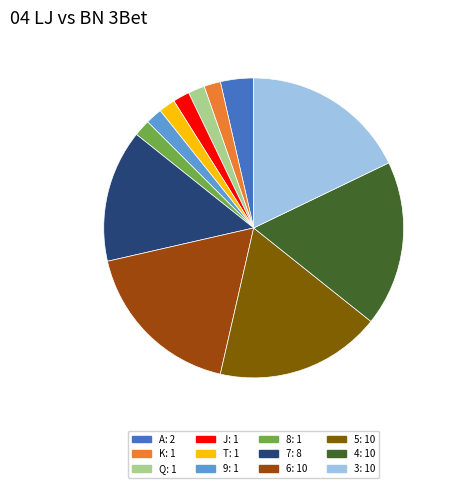

Is there any slice that represents more than half of the pie?

No